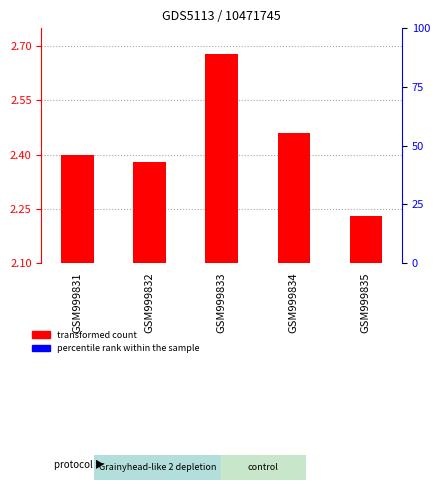

List the labels in order of transformed count value, largest first.

GSM999833, GSM999834, GSM999831, GSM999832, GSM999835